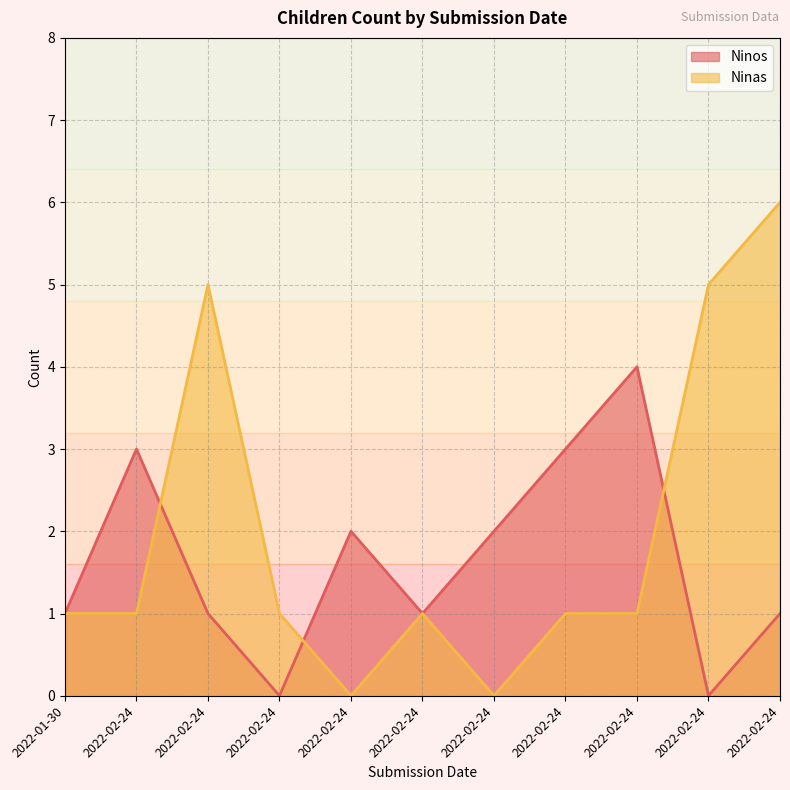

Reading left to right, list all the values displayed in this chart.

Ninos: 2022-01-30=1	2022-02-24=3	2022-02-24=1	2022-02-24=0	2022-02-24=2	2022-02-24=1	2022-02-24=2	2022-02-24=3	2022-02-24=4	2022-02-24=0	2022-02-24=1
Ninas: 2022-01-30=1	2022-02-24=1	2022-02-24=5	2022-02-24=1	2022-02-24=0	2022-02-24=1	2022-02-24=0	2022-02-24=1	2022-02-24=1	2022-02-24=5	2022-02-24=6